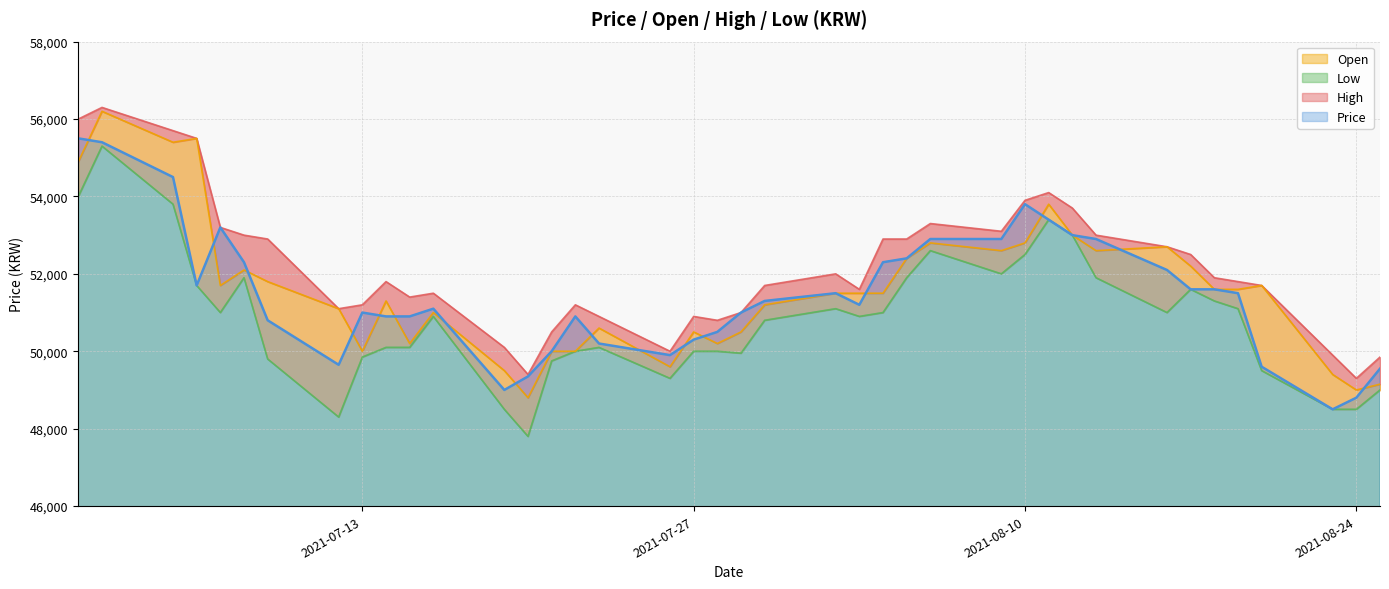

True or false: Open and High cross at least once.

False